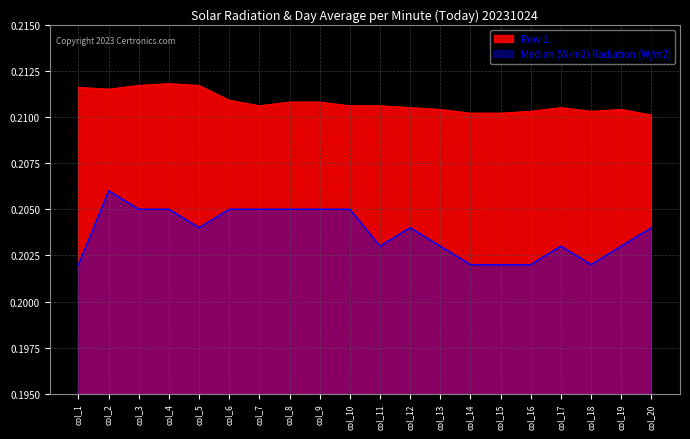

How many Row 2 values are between 0 and 1?

20